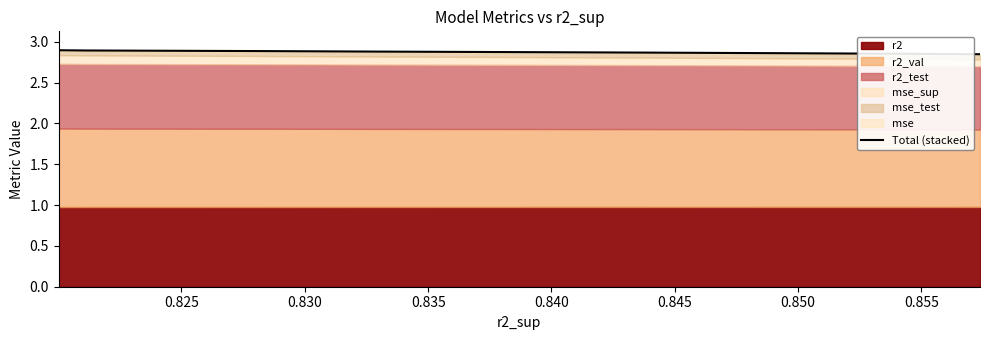

What is the average value?

2.9